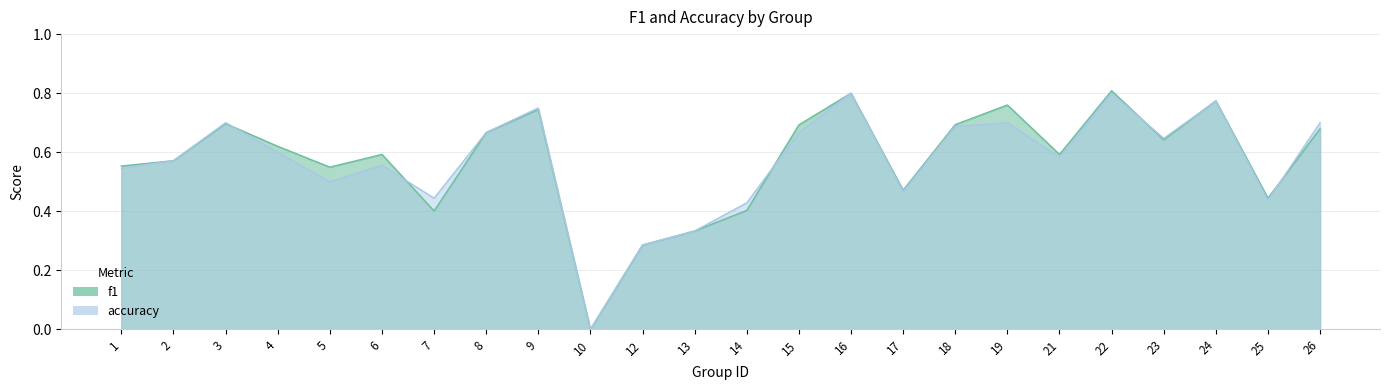

What is the difference between the maximum and second lowest values in the accuracy series?

0.5